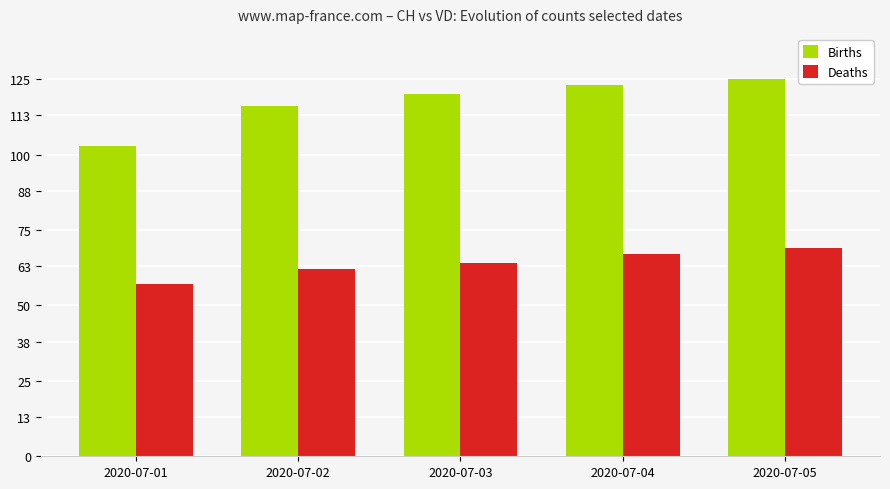

List the series in order of their peak value, highest first.

Births, Deaths